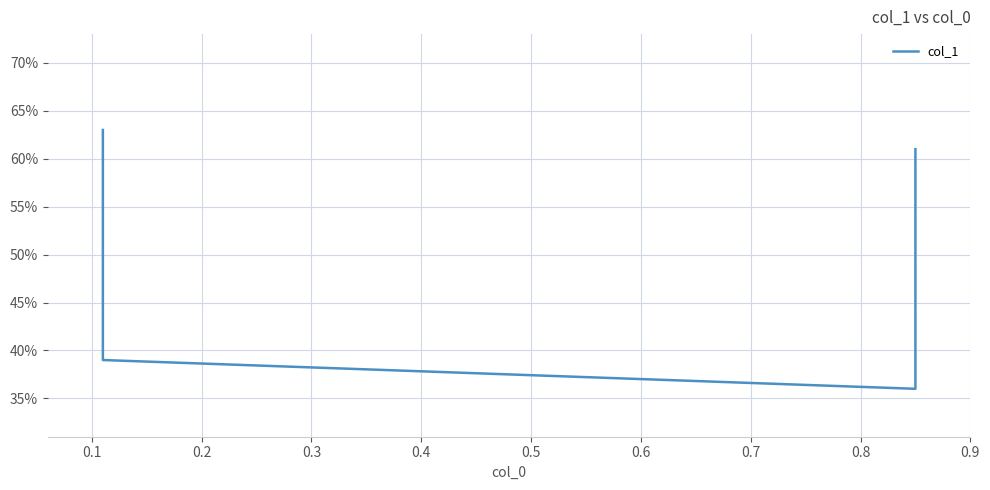

How many lines are shown in the chart?

1